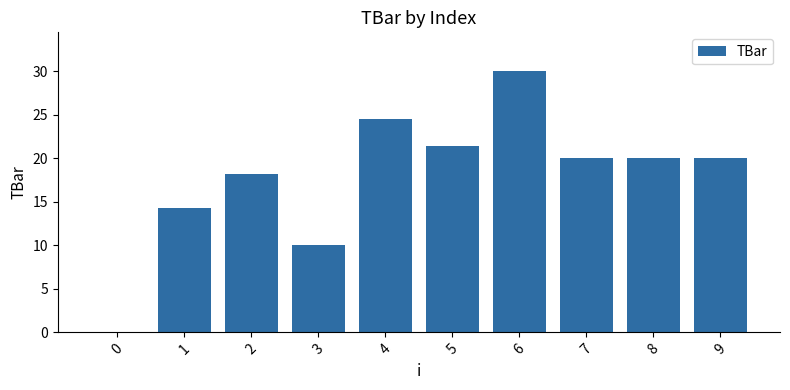

True or false: the data shows 4.5 at 2.

False